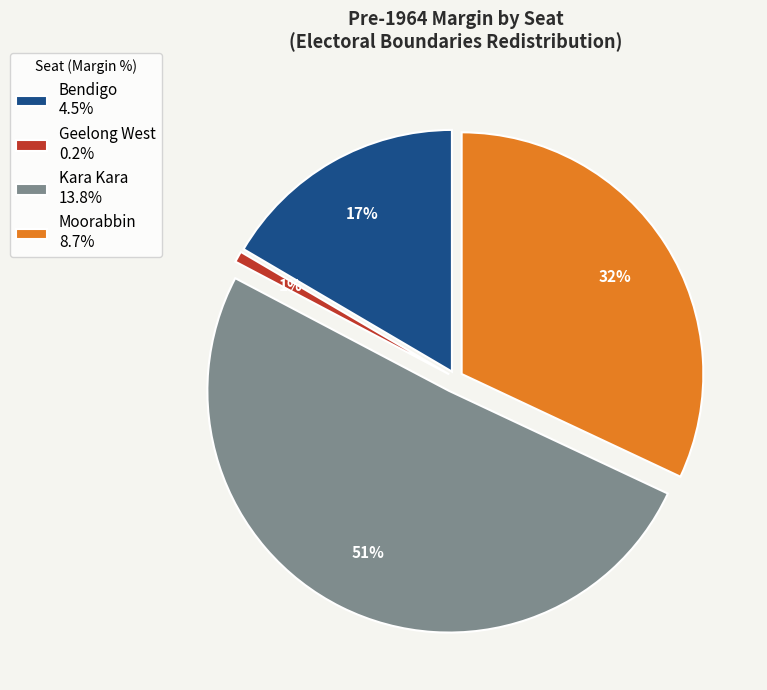

Do Bendigo and Geelong West together represent more than half of the pie?

No